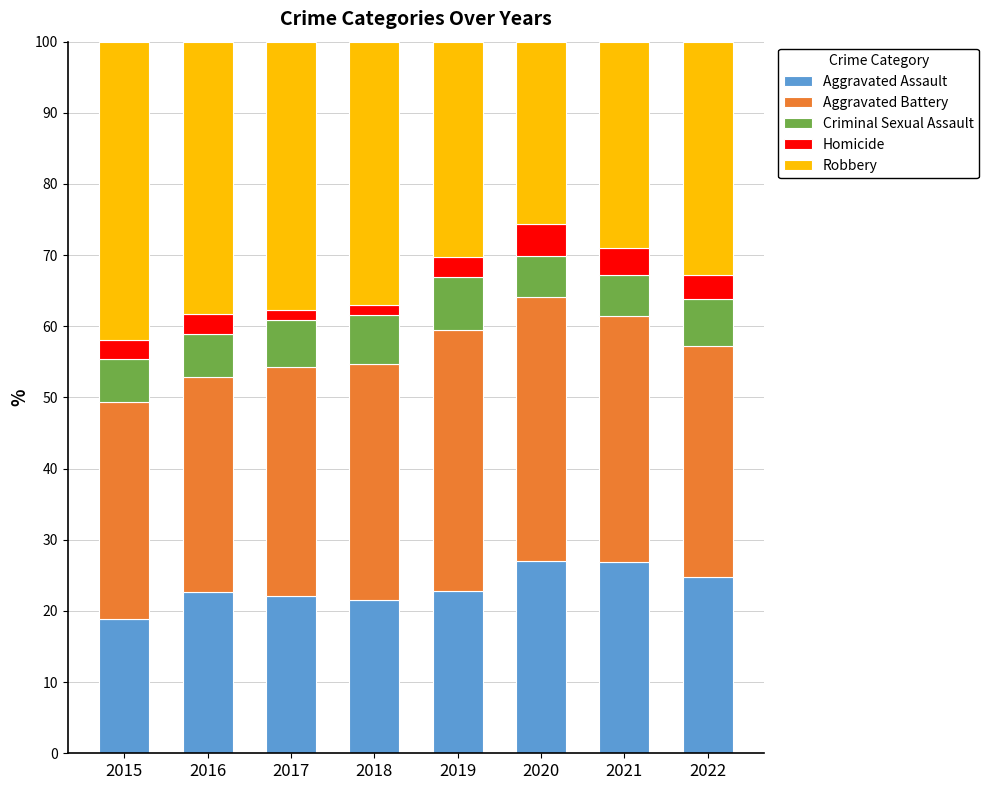

How many series are shown in this chart?

5